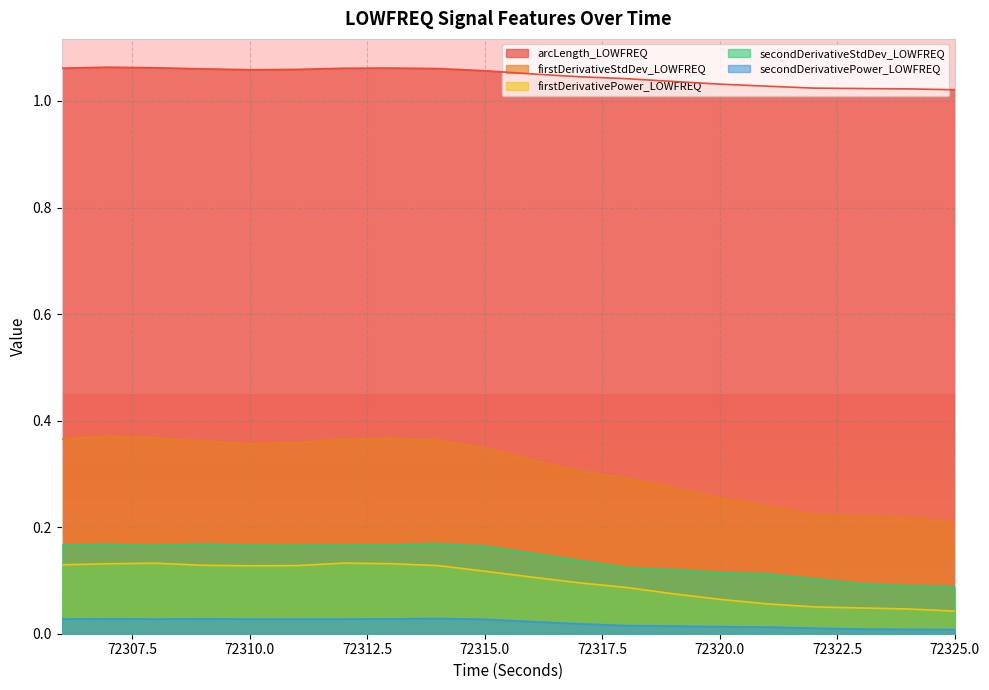

Is the value of firstDerivativeStdDev_LOWFREQ at 72318 greater than the value of secondDerivativePower_LOWFREQ at 72321?

Yes